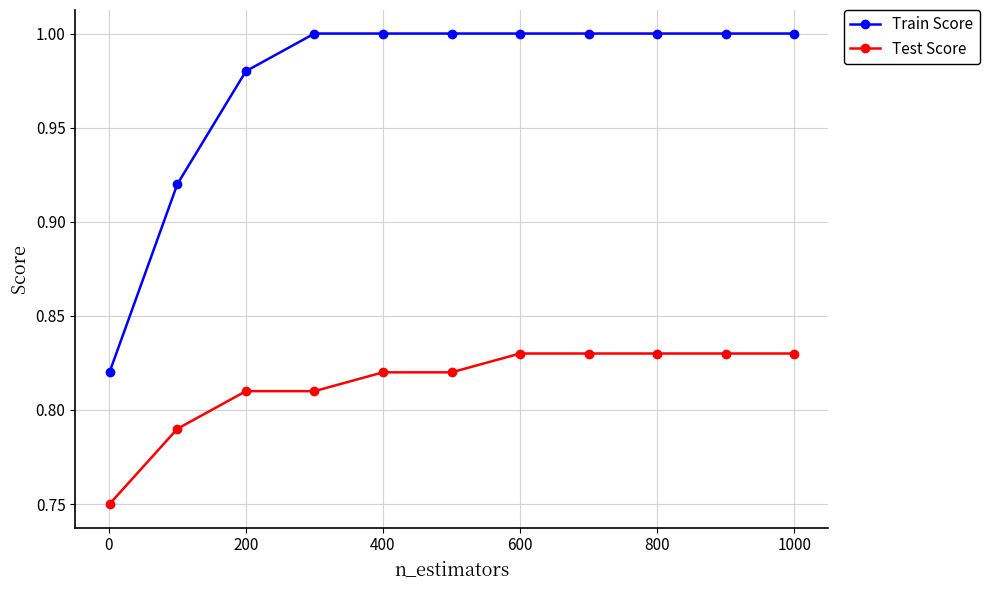

List the series in order of their peak value, lowest first.

Test Score, Train Score